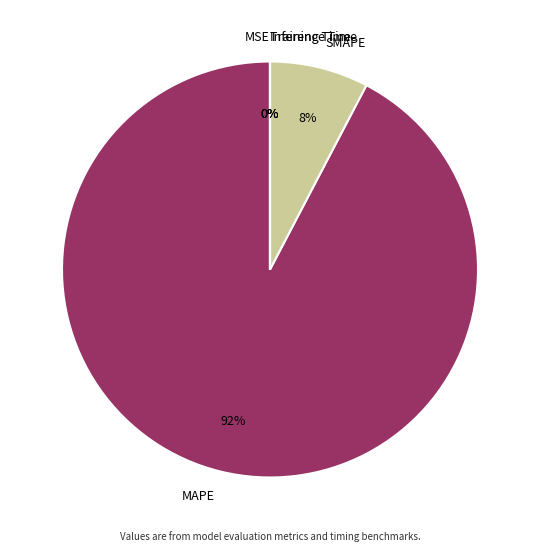

How much of the chart is everything except SMAPE?

92.3%